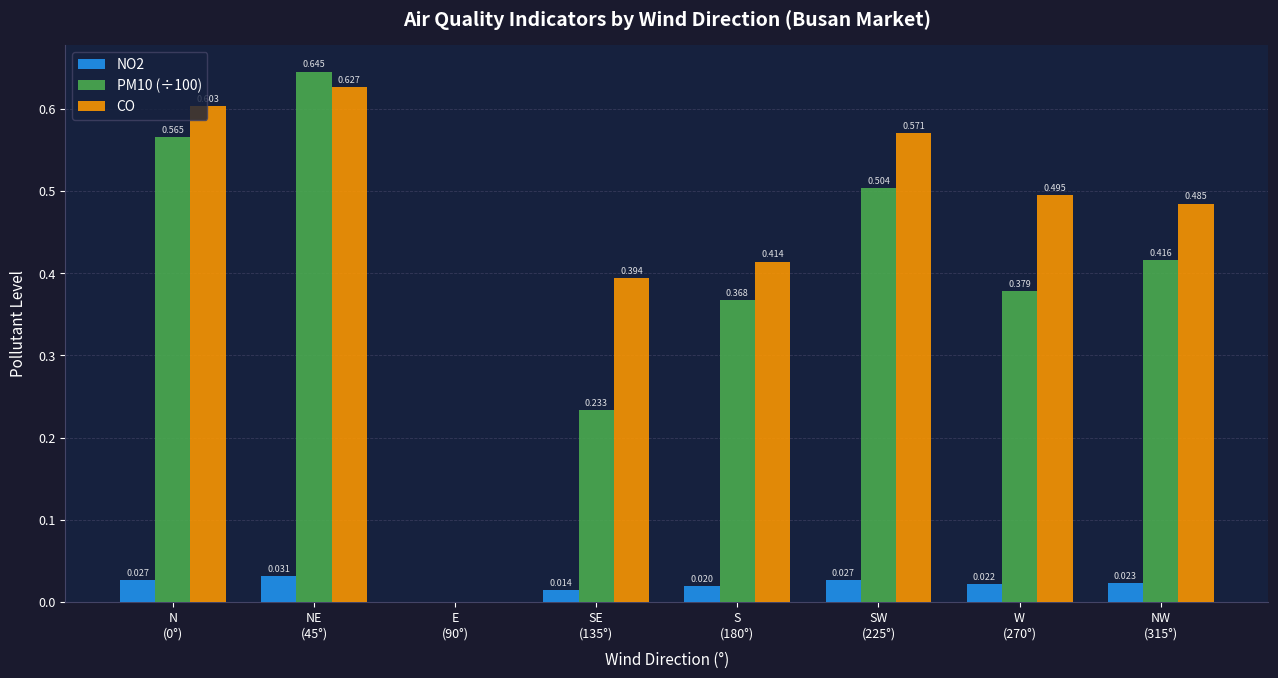

What is the sum of the PM10 (÷100) values at SW
(225°) and S
(180°)?

0.9